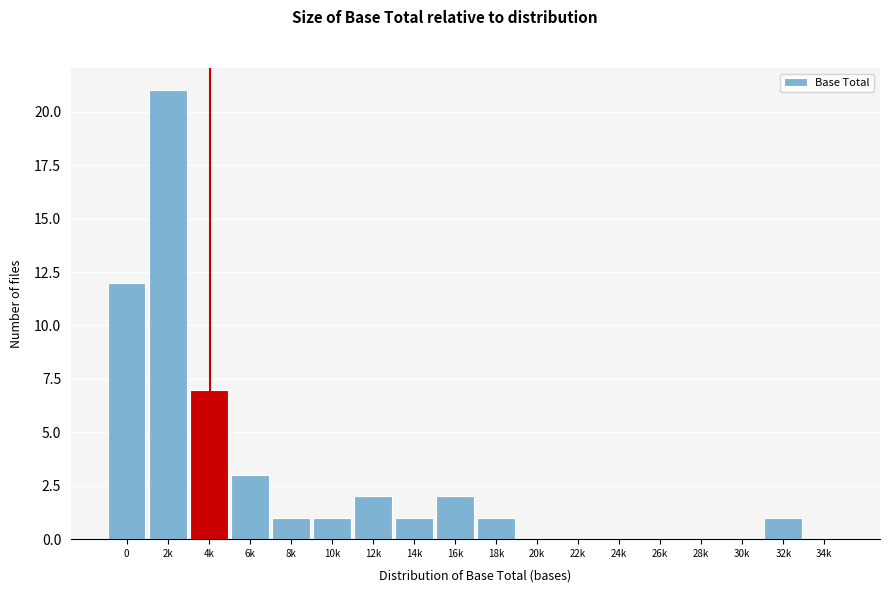

Reading right to left, list all the values displayed in this chart.

34k=0	32k=1	30k=0	28k=0	26k=0	24k=0	22k=0	20k=0	18k=1	16k=2	14k=1	12k=2	10k=1	8k=1	6k=3	4k=7	2k=21	0=12